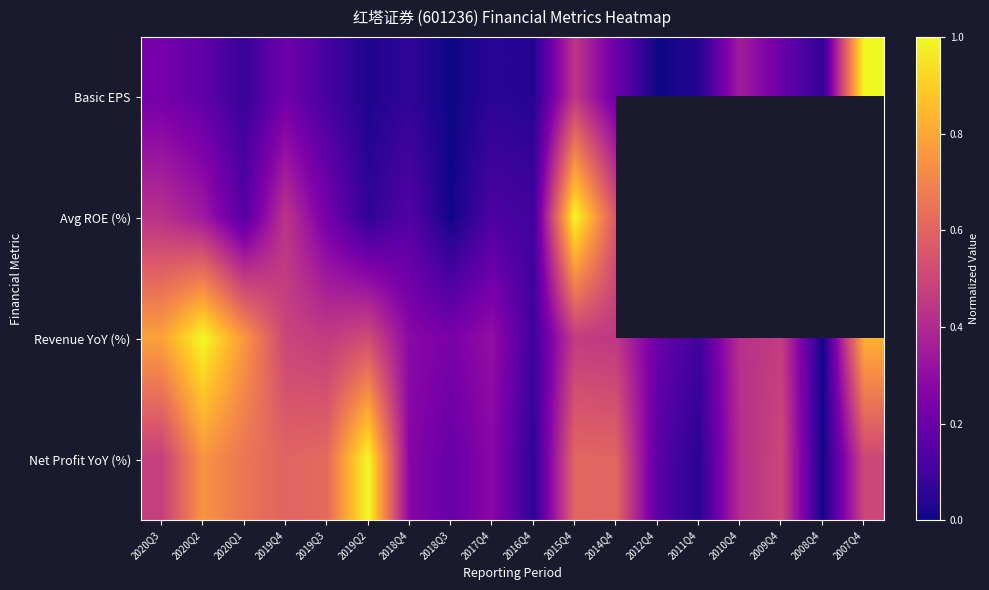

List the labels in order of Basic EPS value, smallest first.

2018Q3, 2012Q4, 2019Q2, 2016Q4, 2011Q4, 2017Q4, 2018Q4, 2008Q4, 2020Q1, 2019Q3, 2020Q2, 2014Q4, 2009Q4, 2019Q4, 2020Q3, 2010Q4, 2015Q4, 2007Q4